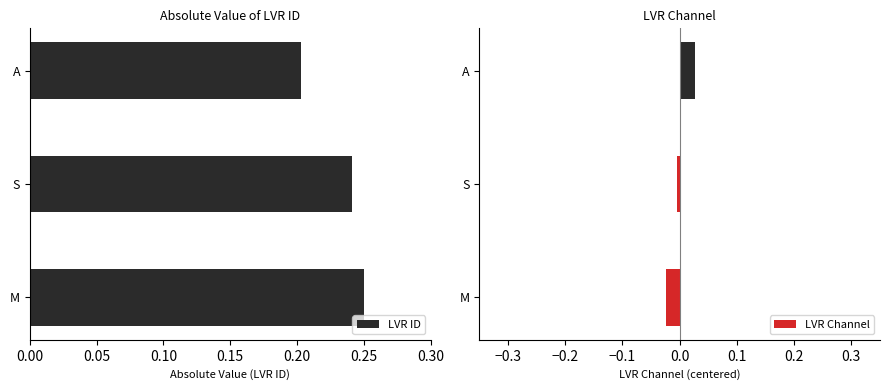

Rank the categories by LVR ID value from highest to lowest.

M, S, A